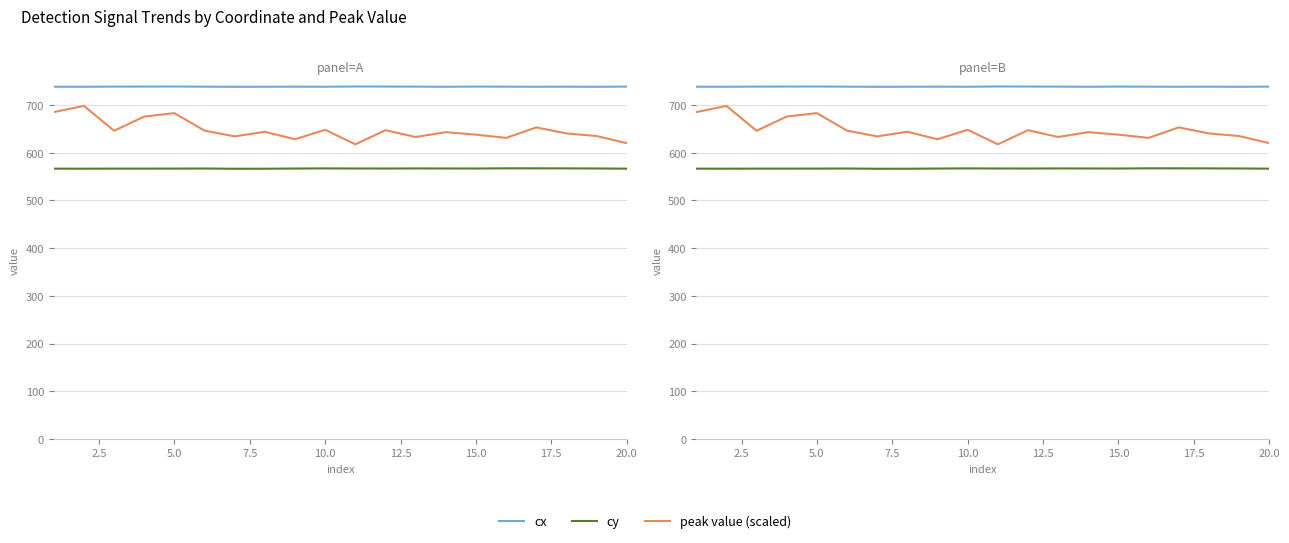

What is the average value of the cy series?

567.0